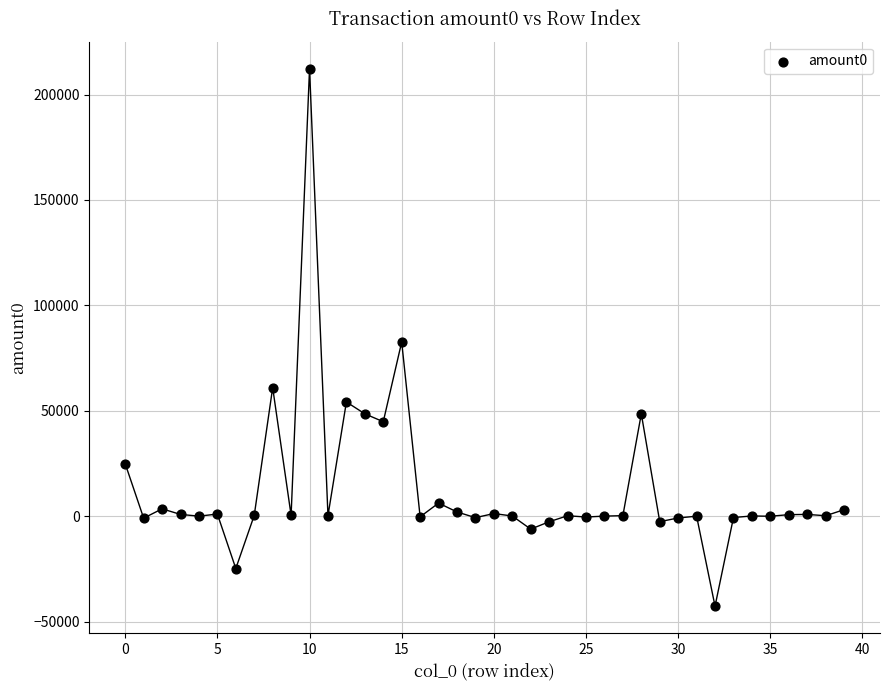

Count the number of points in this scatter plot.

40